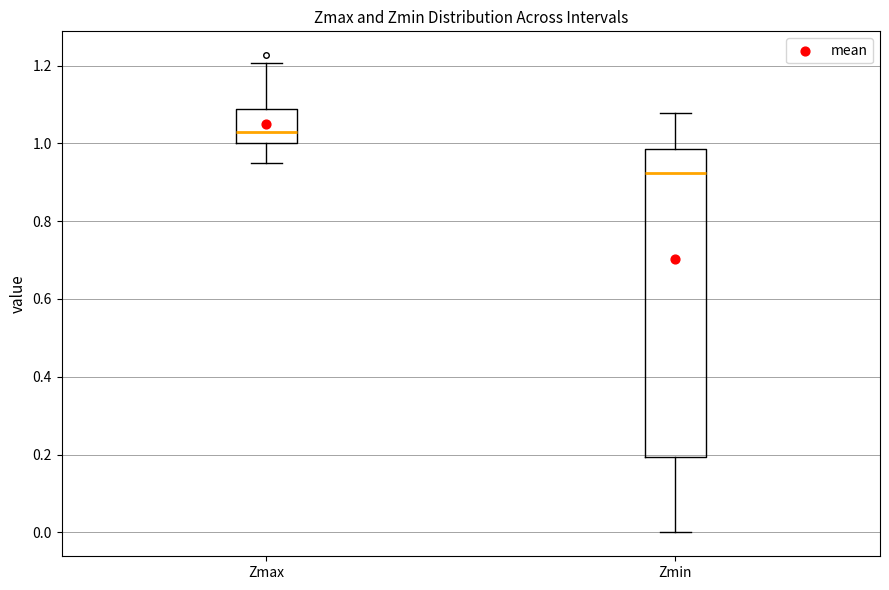

Where does the lower whisker of the box for Zmax end on the y-axis? The values are not printed on the chart, so give them approximately, as read against the axis.

0.94